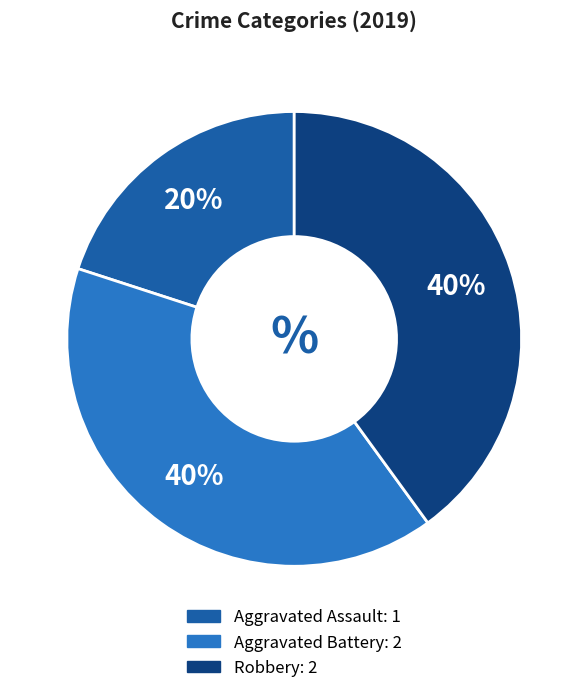

Do Aggravated Battery and Aggravated Assault together represent more than half of the pie?

Yes